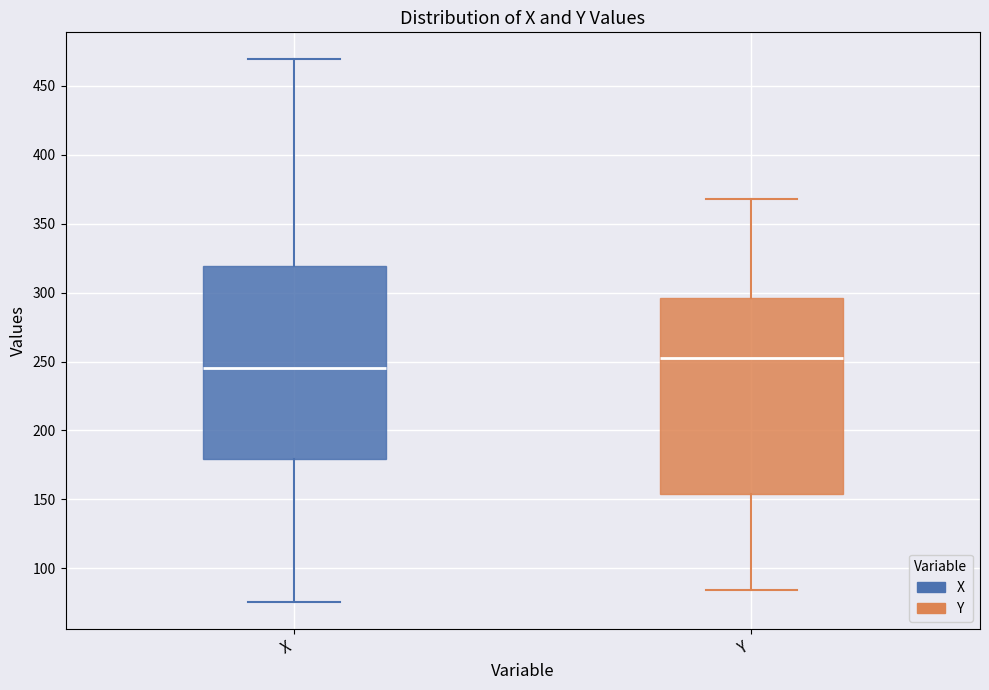

Where does the upper whisker of the box for X end on the y-axis? The values are not printed on the chart, so give them approximately, as read against the axis.

470